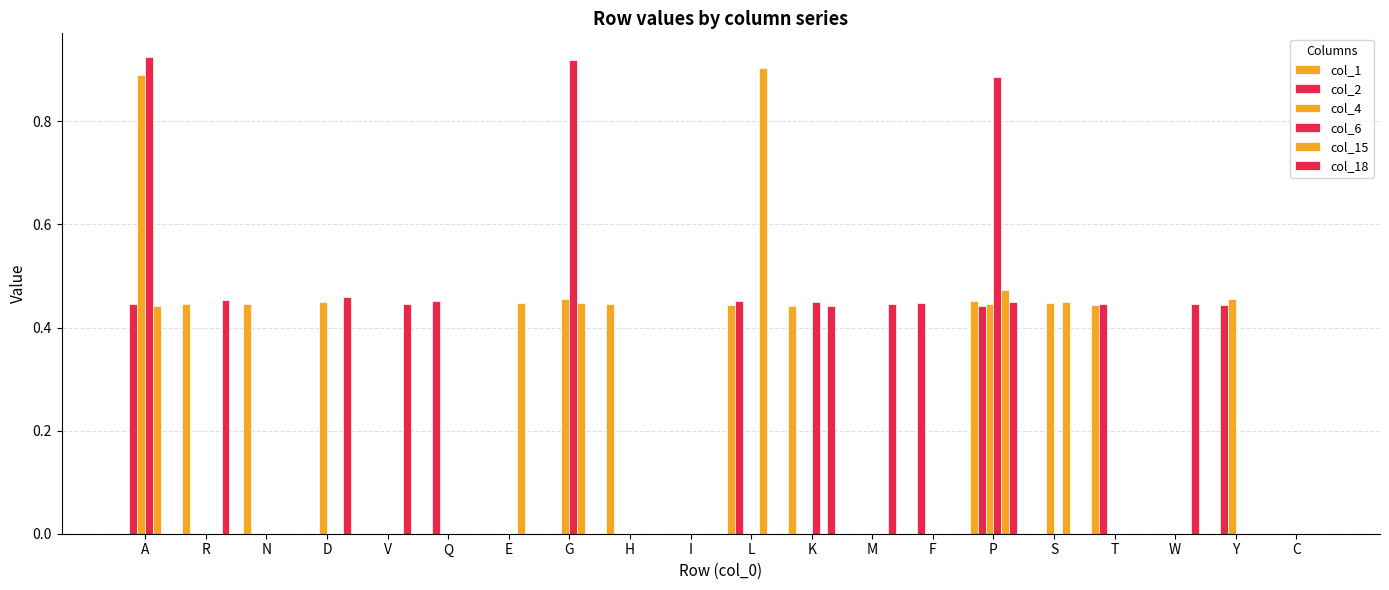

List the labels in order of col_6 value, largest first.

A, G, P, K, R, N, D, V, Q, E, H, I, L, M, F, S, T, W, Y, C